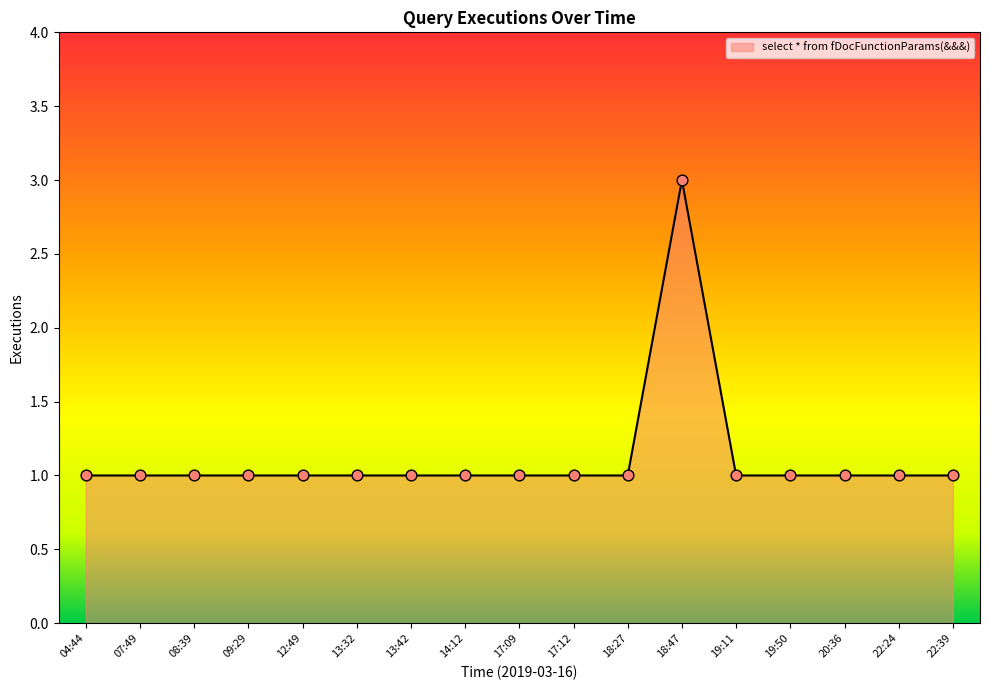

Approximately how many times larger is the value at 18:27 compared to 14:12?

1.0